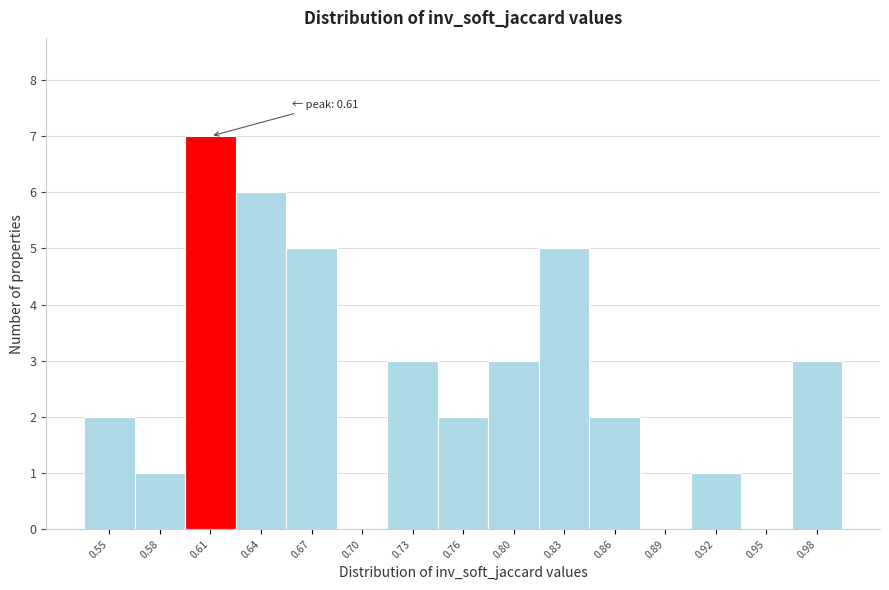

Over which range of the x-axis is the bar tallest?

0.595 to 0.625